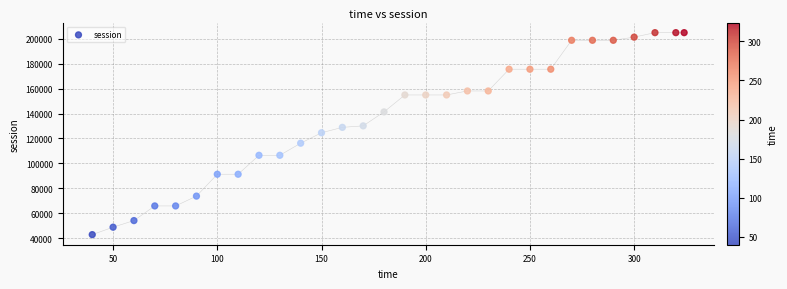

What is the range of X values (max minus min)?

284.0